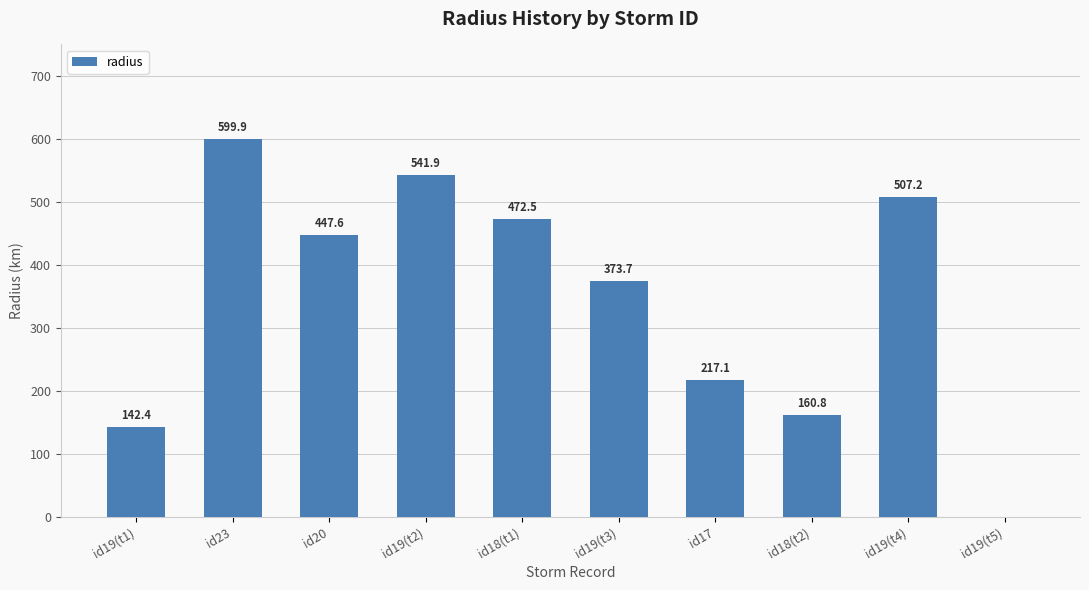

Approximately how many times larger is the value at id19(t4) compared to id18(t1)?

1.1